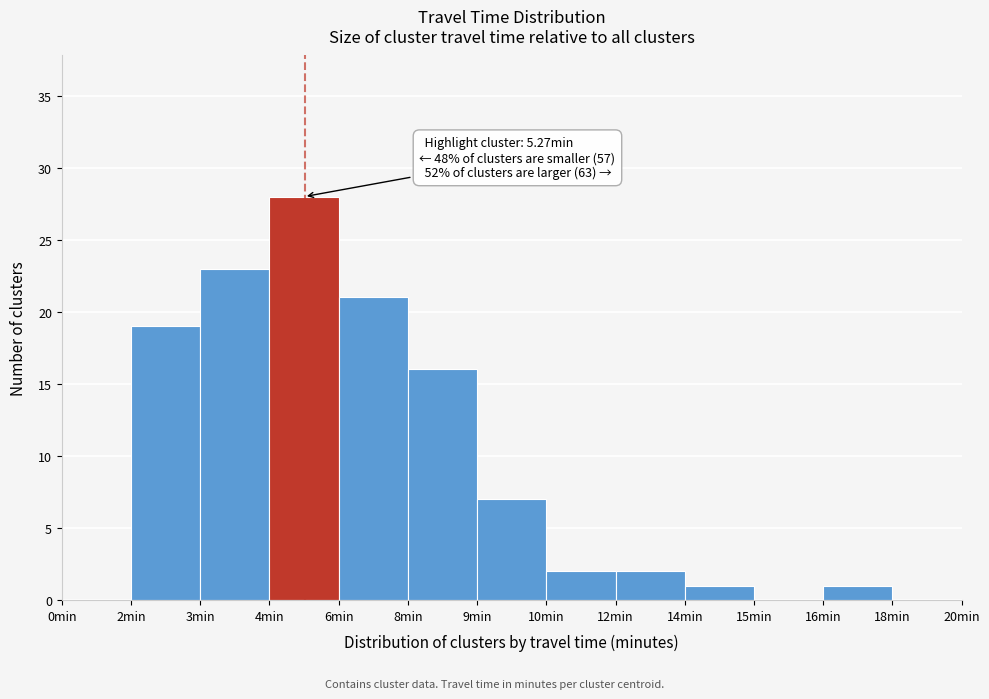

Reading left to right, extract all data points from this chart.

0min=0	2min=19	3min=23	4min=28	6min=21	8min=16	9min=7	10min=2	12min=2	14min=1	15min=0	16min=1	18min=0